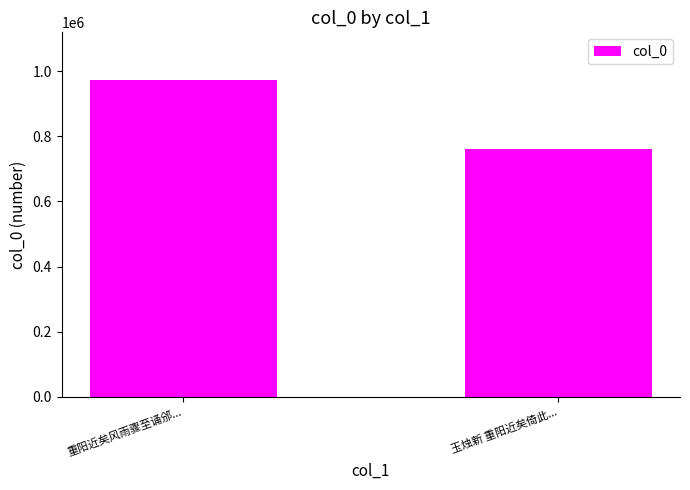

Which category has the highest value across all series?

重阳近矣风雨骤至诵邠...